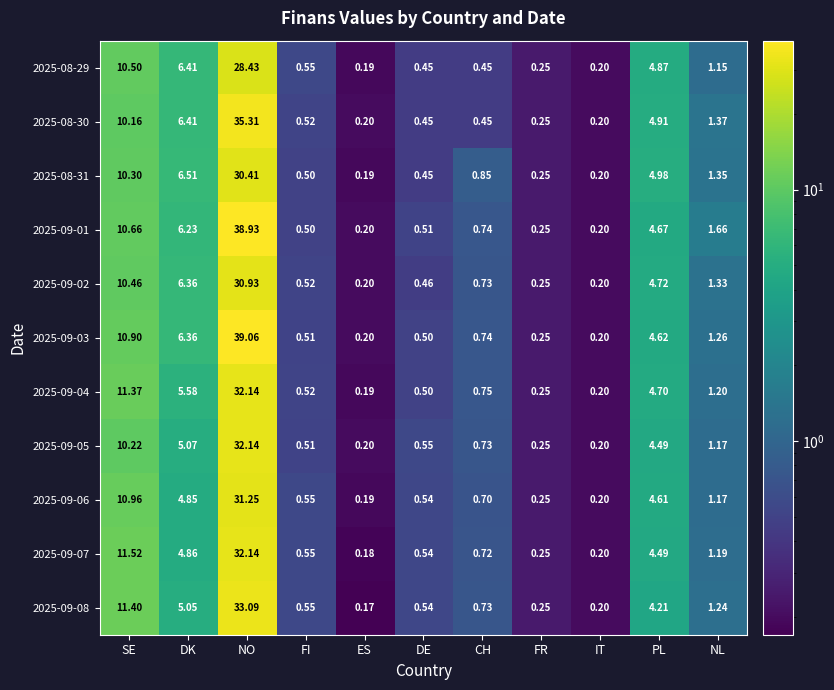

Which category has the highest value across all series?

NO